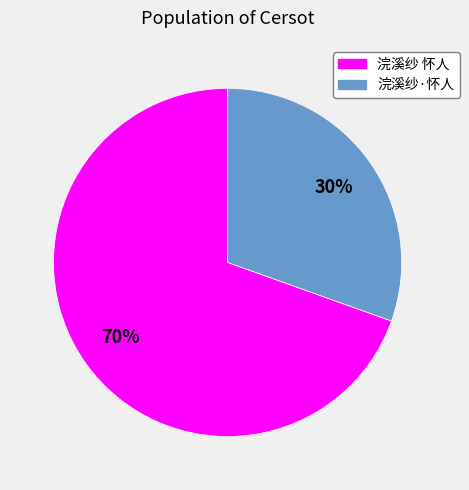

To the nearest percent, what is the combined percentage of 浣溪纱·怀人 and 浣溪纱 怀人?

100%